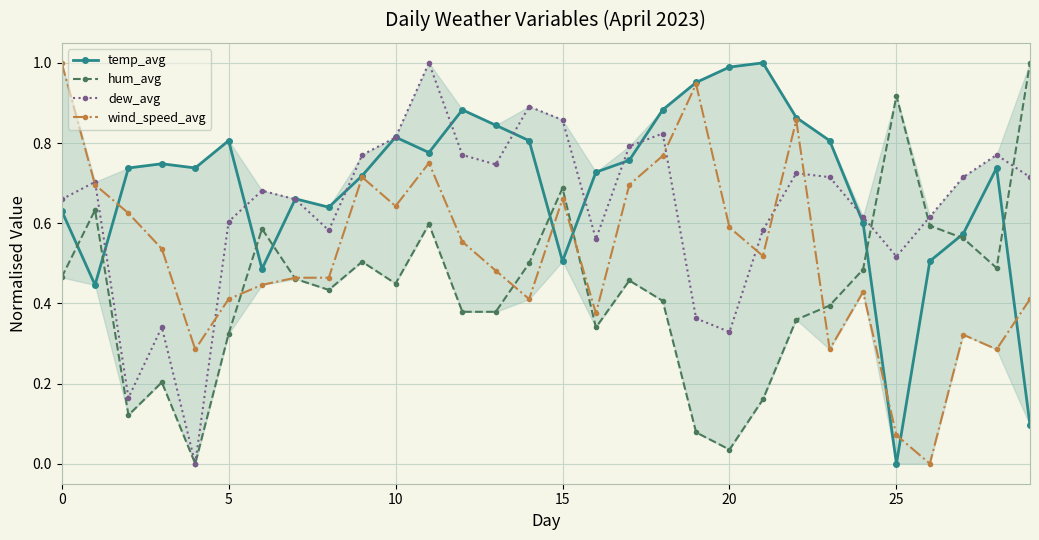

The temp_avg series shows 0.4 at 16. True or false?

False